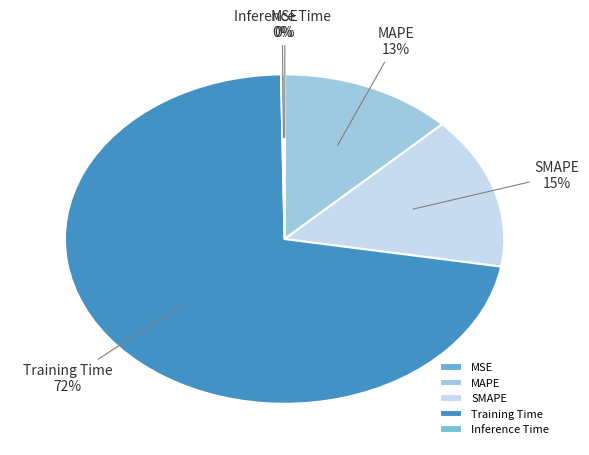

What is the ratio of the value at MAPE to the value at Training Time?

0.2